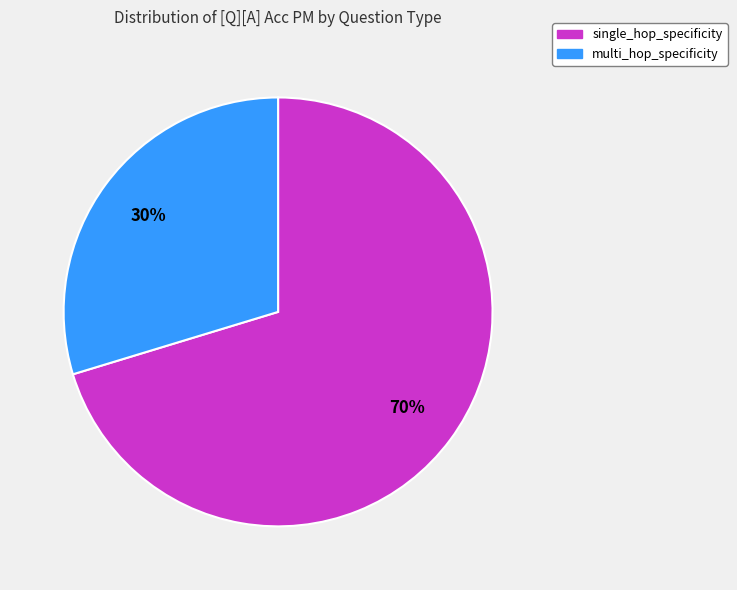

Is the sum of single_hop_specificity and multi_hop_specificity greater than half?

Yes